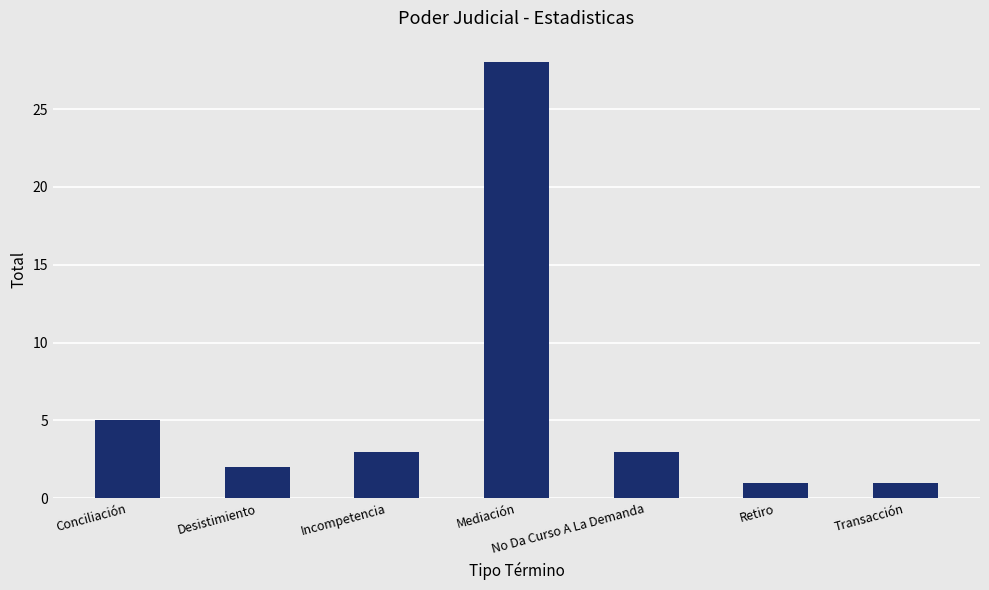

Which label corresponds to the largest value in the chart?

Mediación